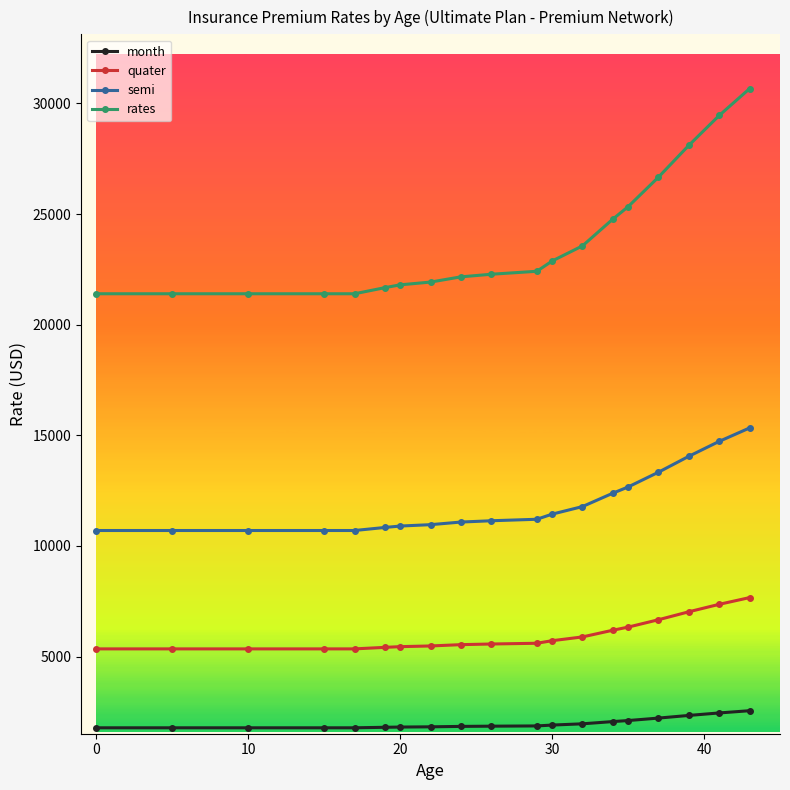

What is the smallest value displayed?

1783.3